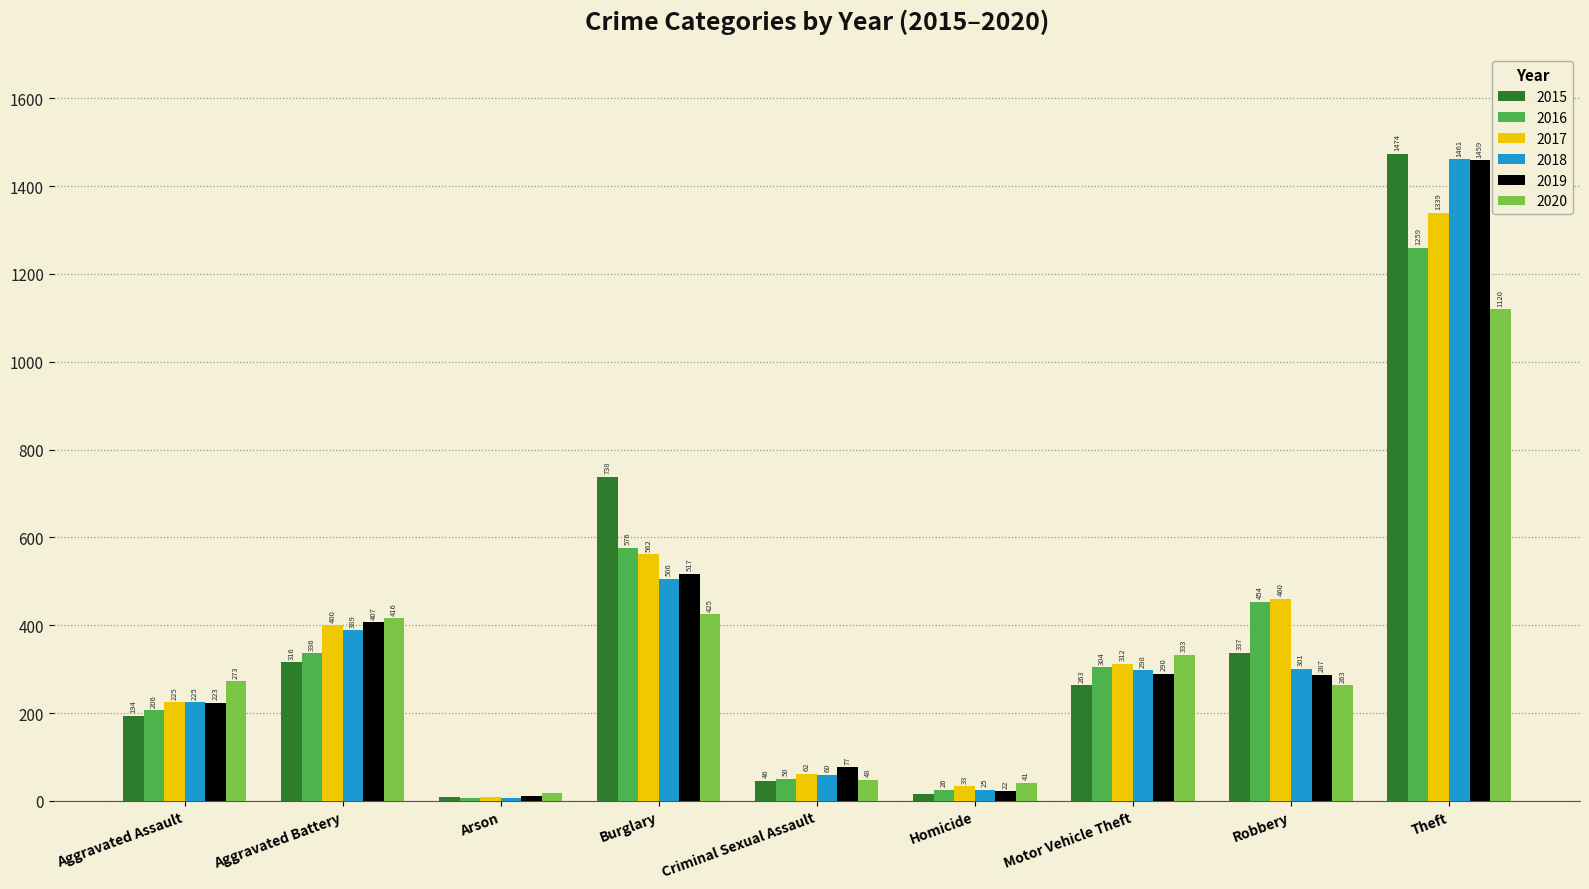

What is the difference between the 2020 values at Burglary and Motor Vehicle Theft?

92